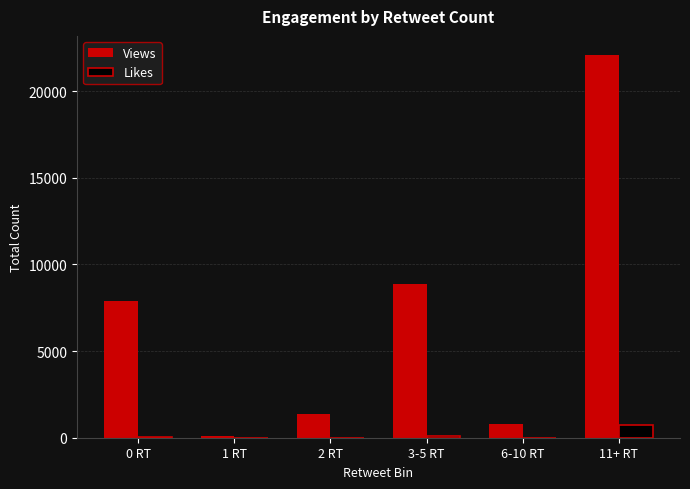

What is the difference between the Views values at 6-10 RT and 3-5 RT?

8055